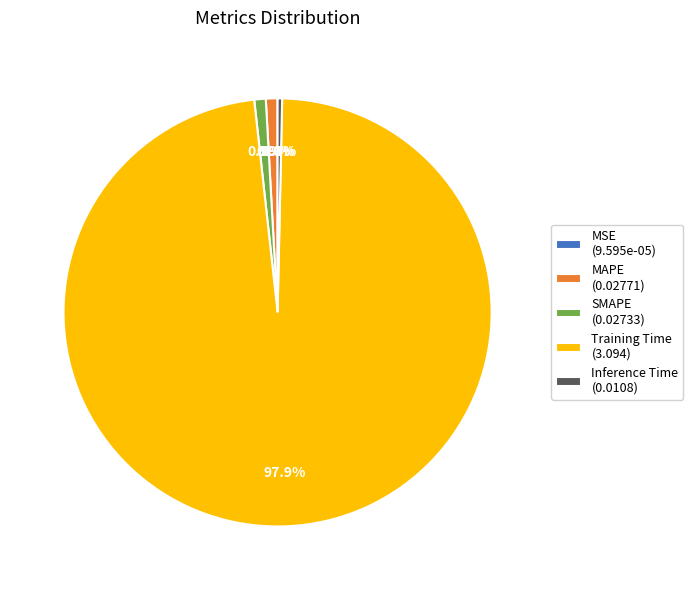

To the nearest percent, what portion does Training Time represent?

98%